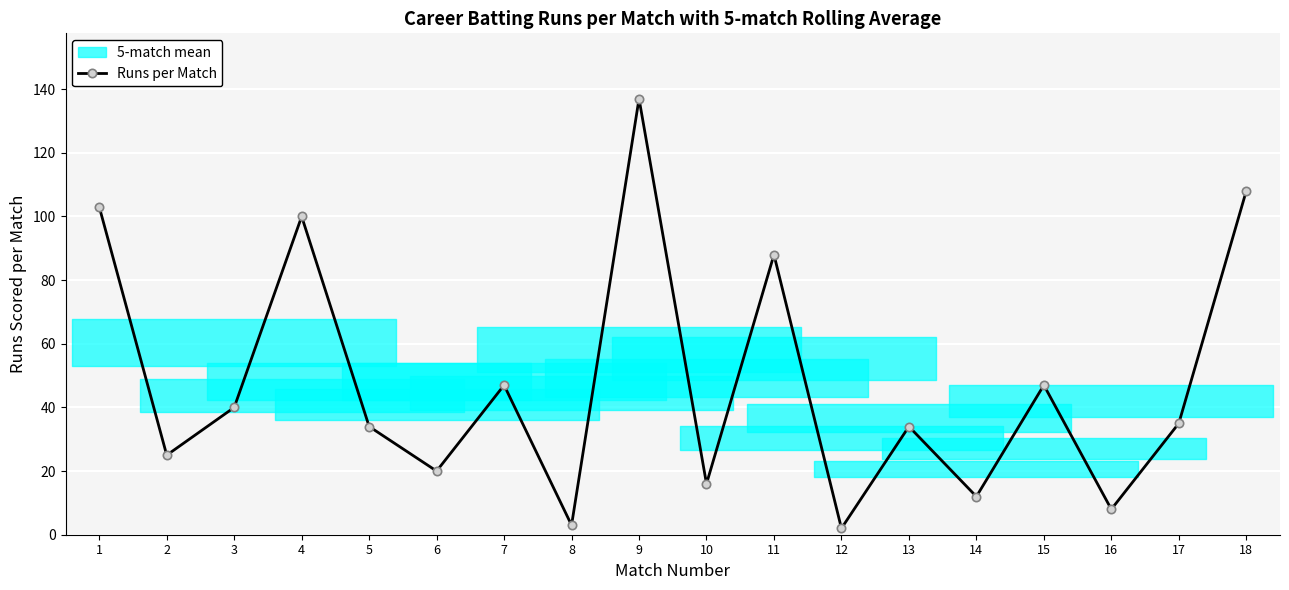

At which label does the data first exceed 35?

1